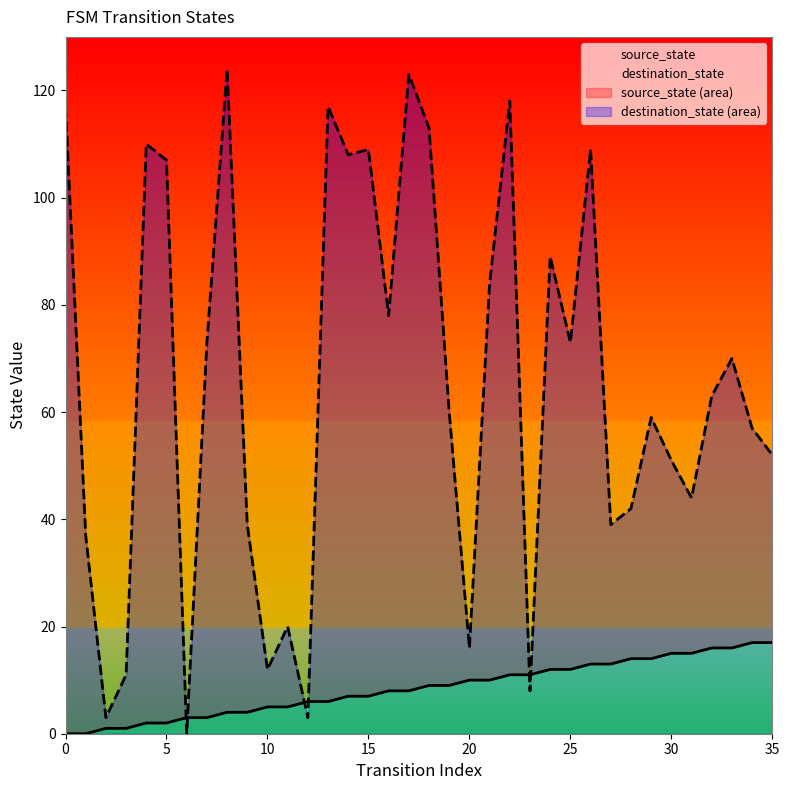

Which has a higher value, 11 or 20?

20